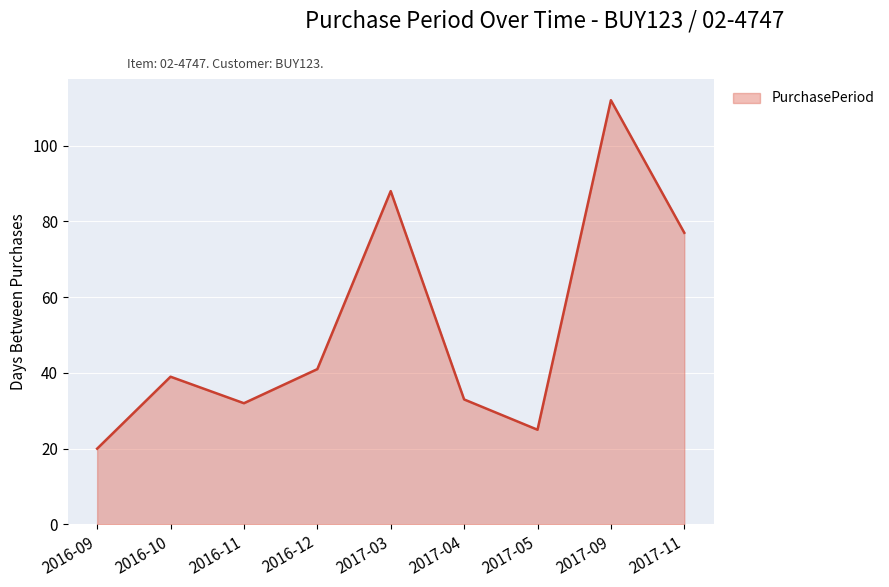

Where is the first local maximum?

2016-10